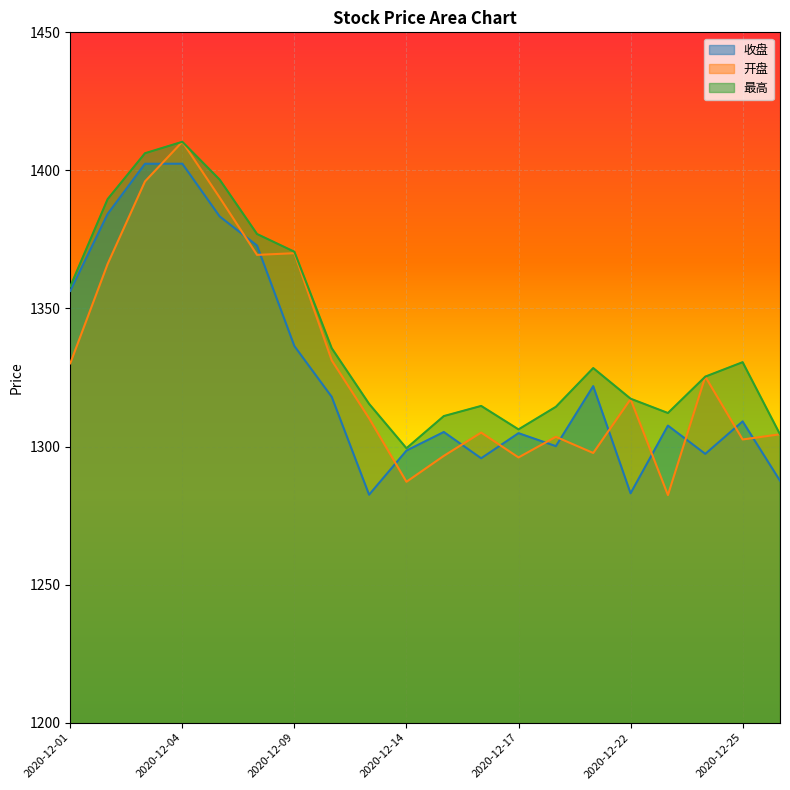

How many data points does each series have?

20